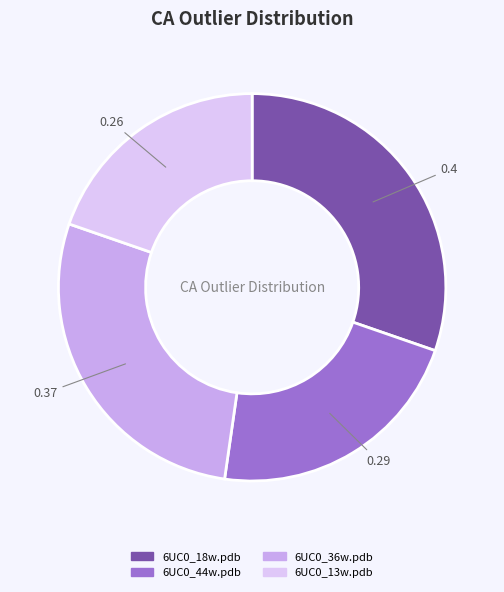

Which slice is the largest?

6UC0_18w.pdb